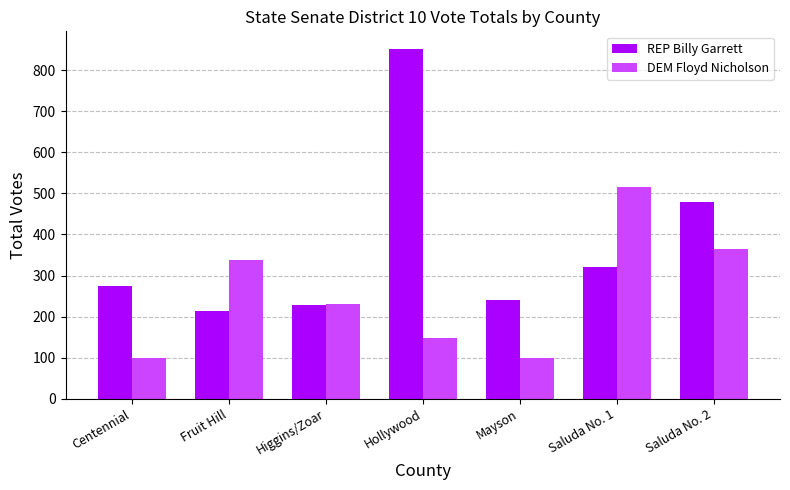

Which series changed the most between Higgins/Zoar and Saluda No. 2?

REP Billy Garrett